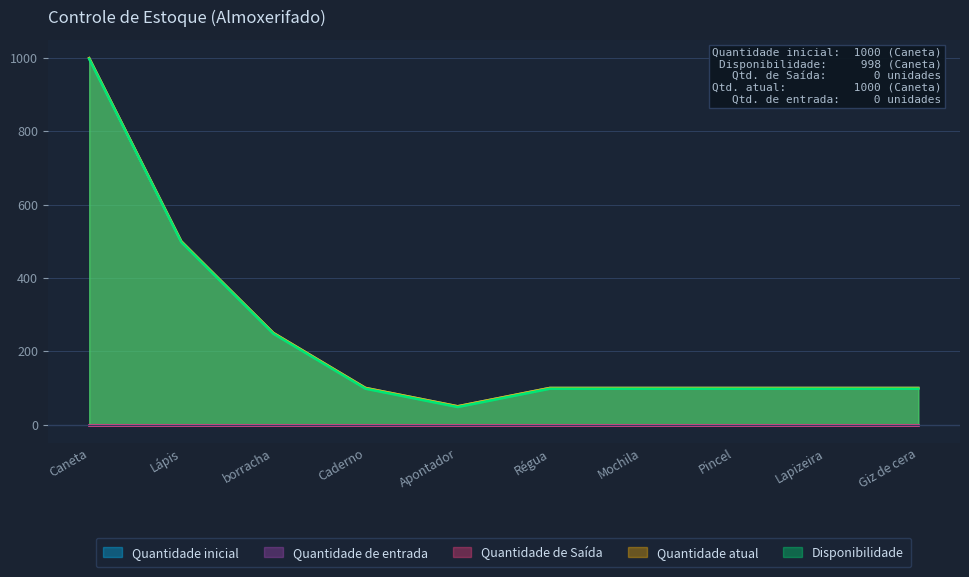

What is the difference between the second highest and second lowest values in the Disponibilidade series?

400